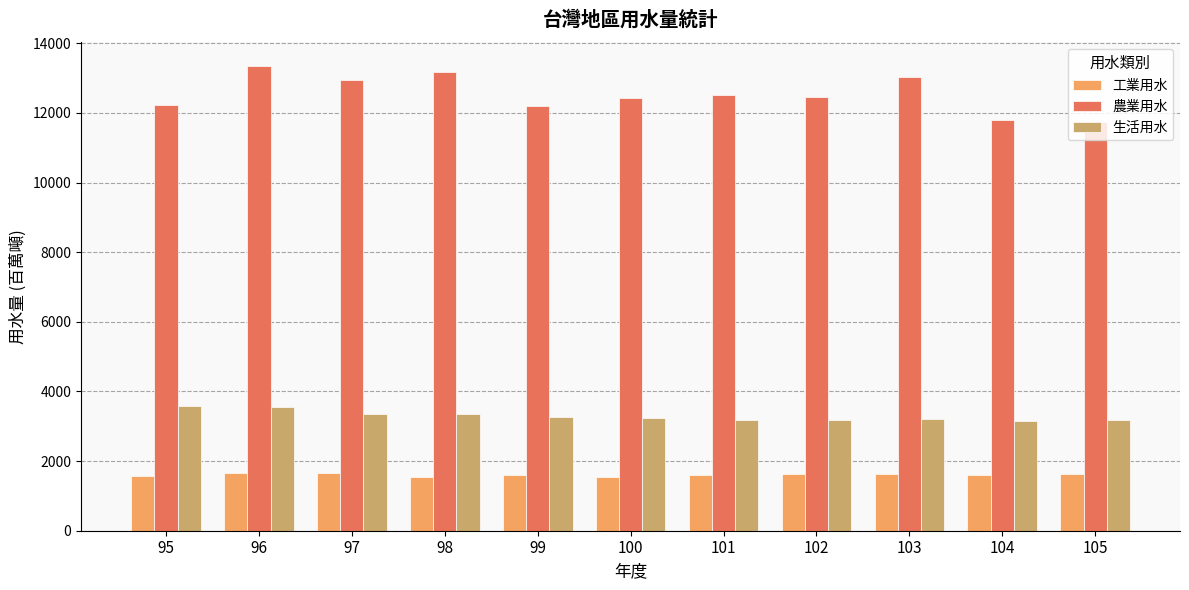

What is the value of the 農業用水 bar at the 4th from the left?

13170.2